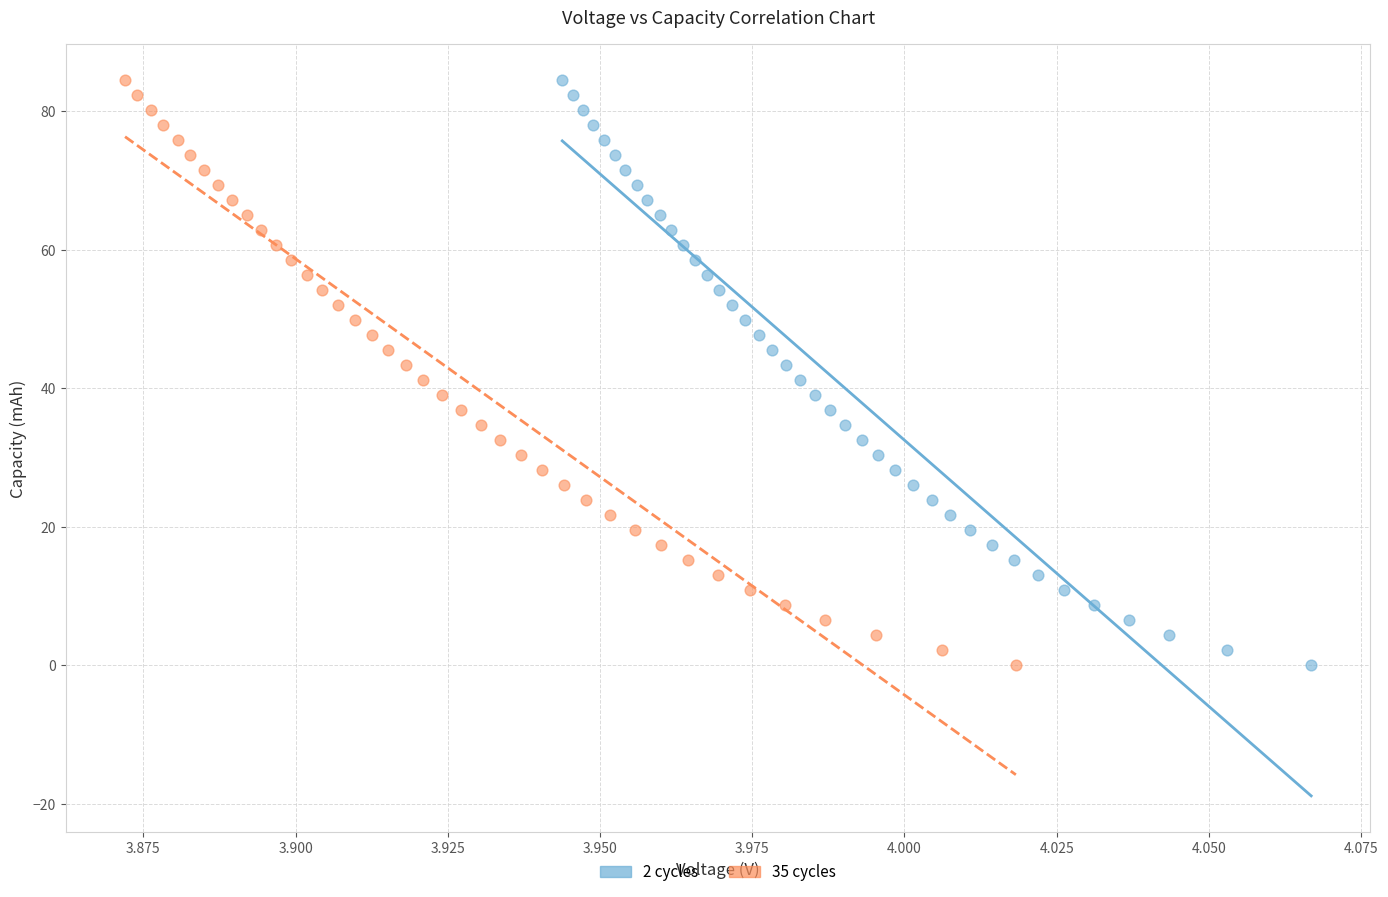

Which series has the largest Y range (max minus min)?

2 cycles